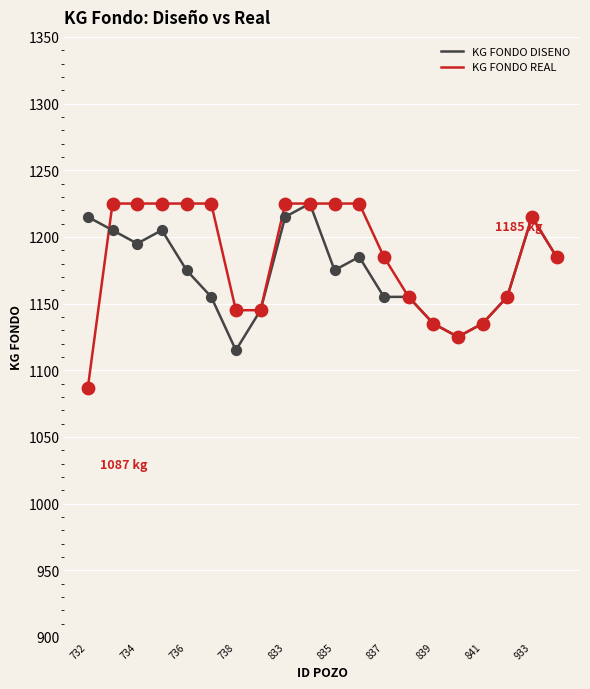

Which series has the widest spread of values?

KG FONDO REAL